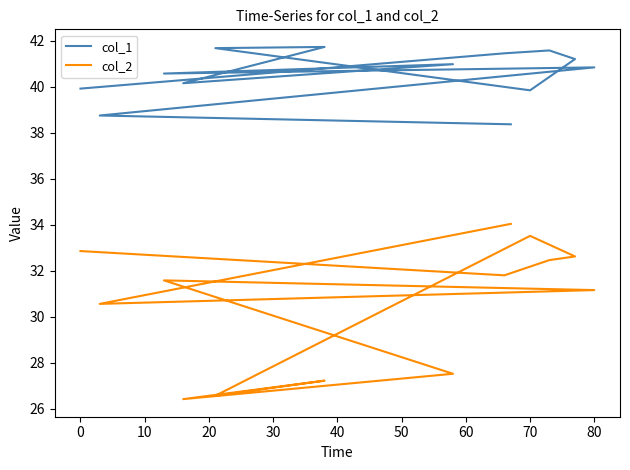

Reading left to right, extract all data points from this chart.

col_1: 39.9	41.5	41.6	41.2	39.8	41.7	41.7	40.2	41.0	40.6	40.8	38.8	38.4
col_2: 32.9	31.8	32.5	32.6	33.5	26.6	27.2	26.4	27.5	31.6	31.2	30.6	34.0